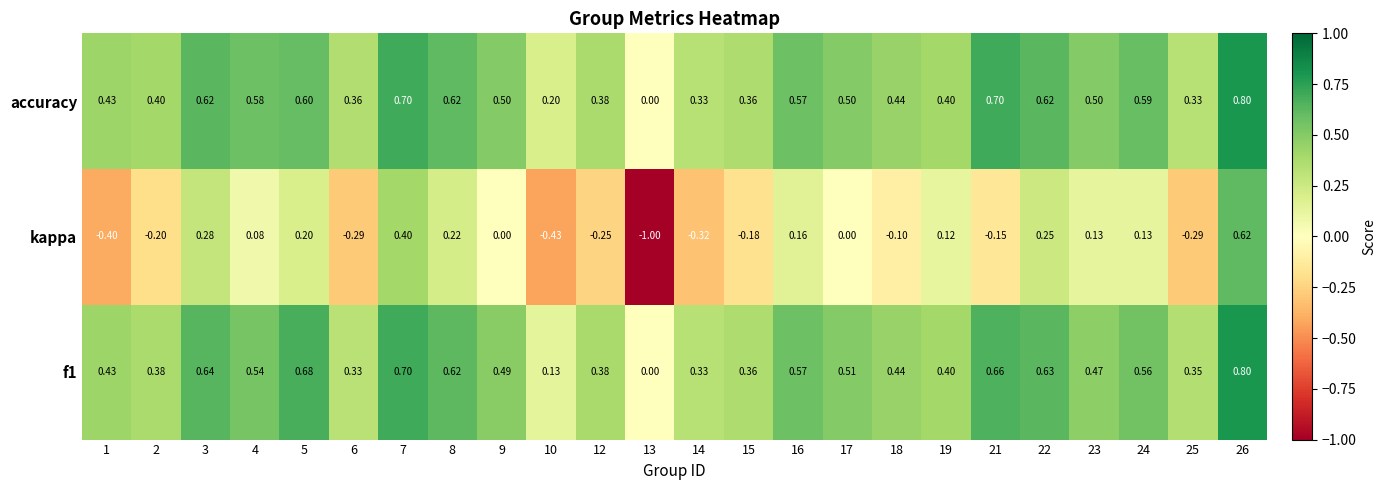

Which series has the largest total across all categories?

accuracy